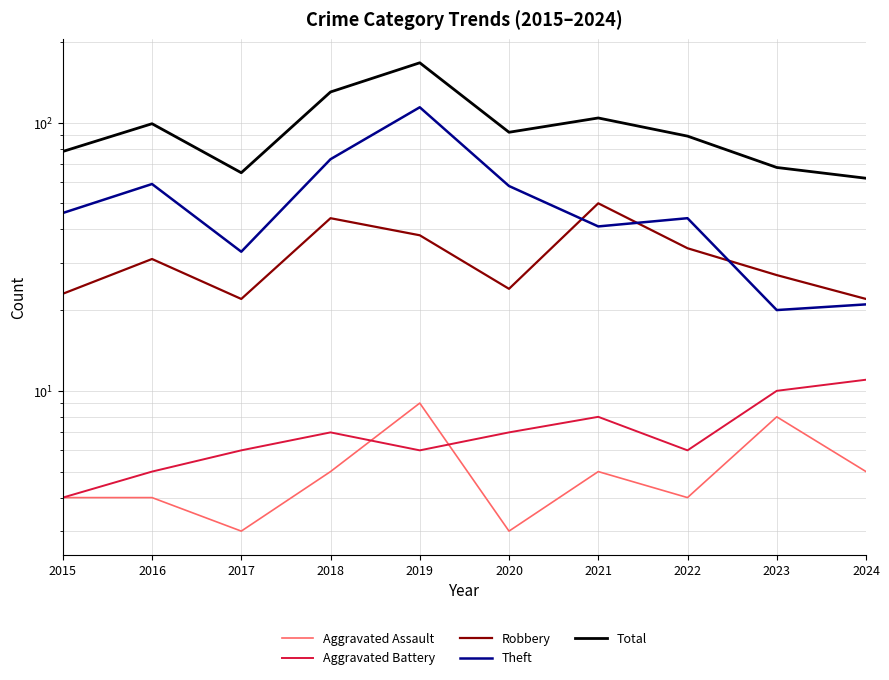

What is the sum of the Aggravated Battery values at 2015 and 2018?

11